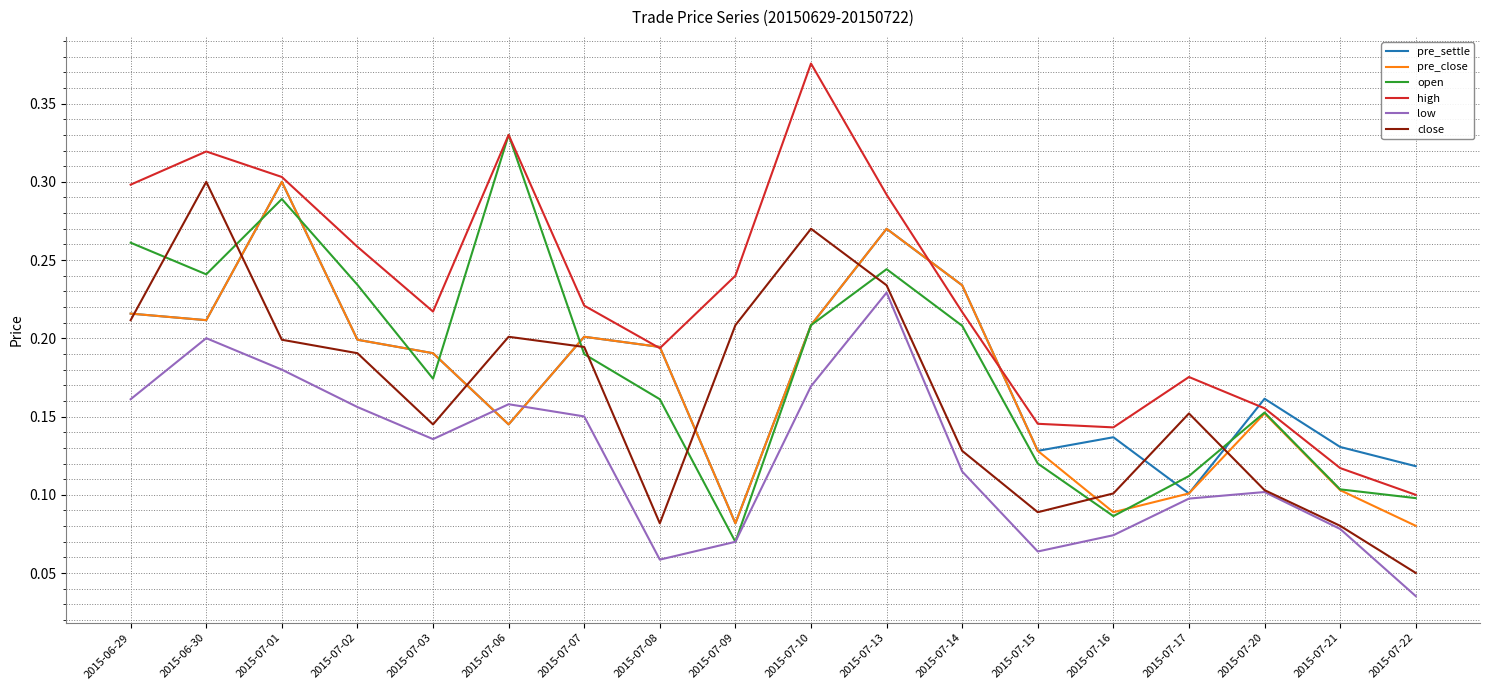

The value of close at 2015-06-30 is 0.3. True or false?

True